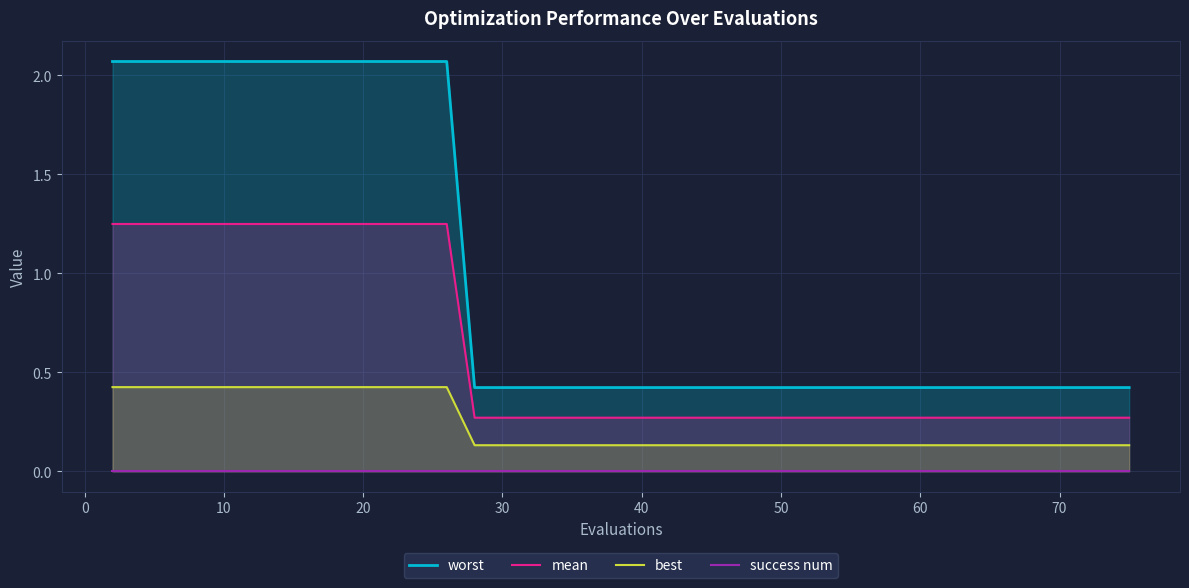

How many lines are shown in the chart?

4